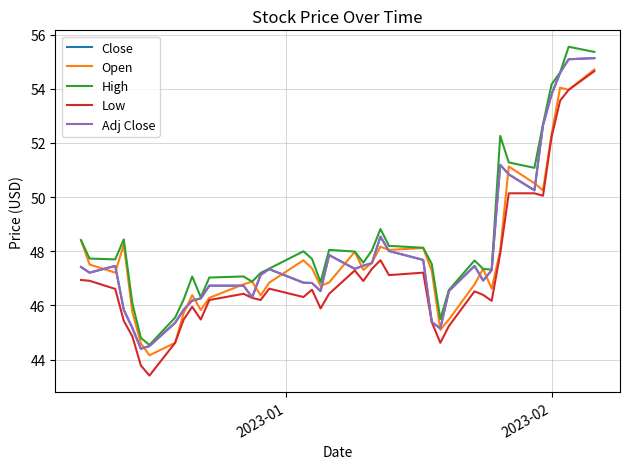

Does the chart have visible grid lines?

Yes